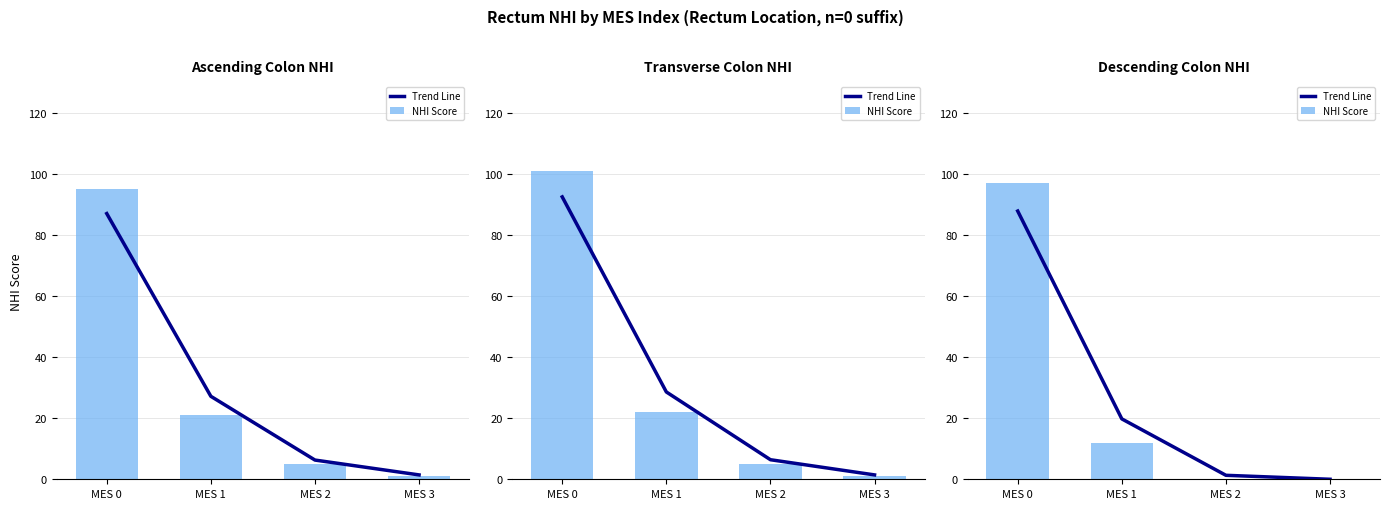

Read the NHI Score value at MES 0.

97.0